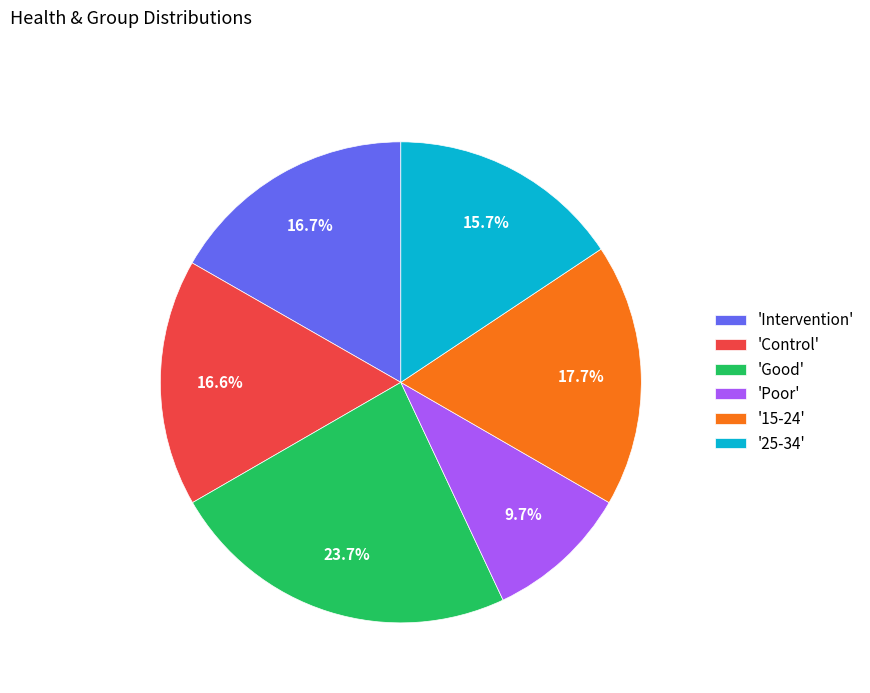

How many slices are in this pie chart?

6